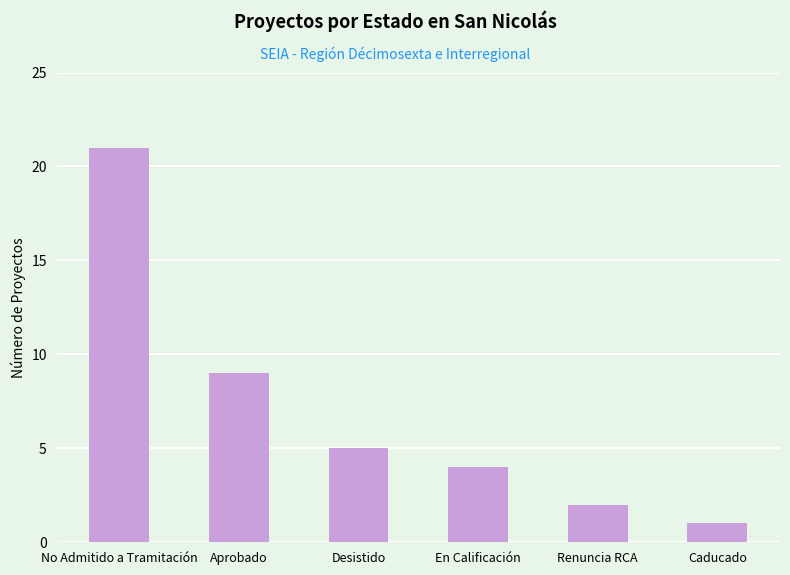

Reading left to right, what are all the values shown in this chart?

No Admitido a Tramitación=21	Aprobado=9	Desistido=5	En Calificación=4	Renuncia RCA=2	Caducado=1